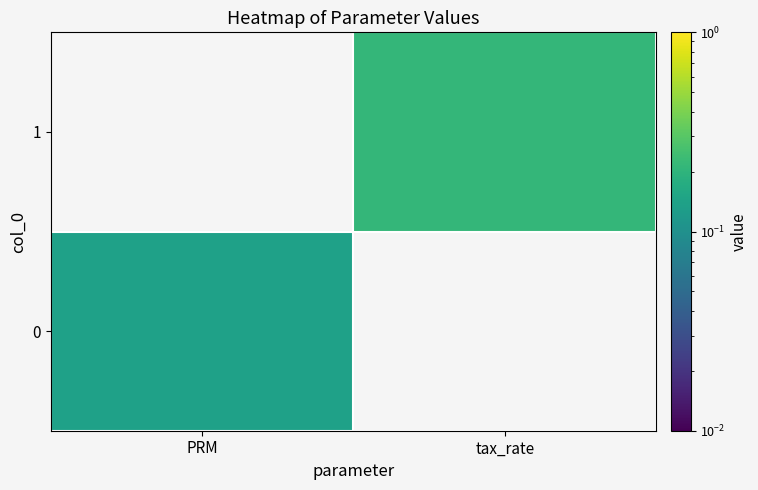

At PRM, list the series in order from smallest to largest.

1, 0